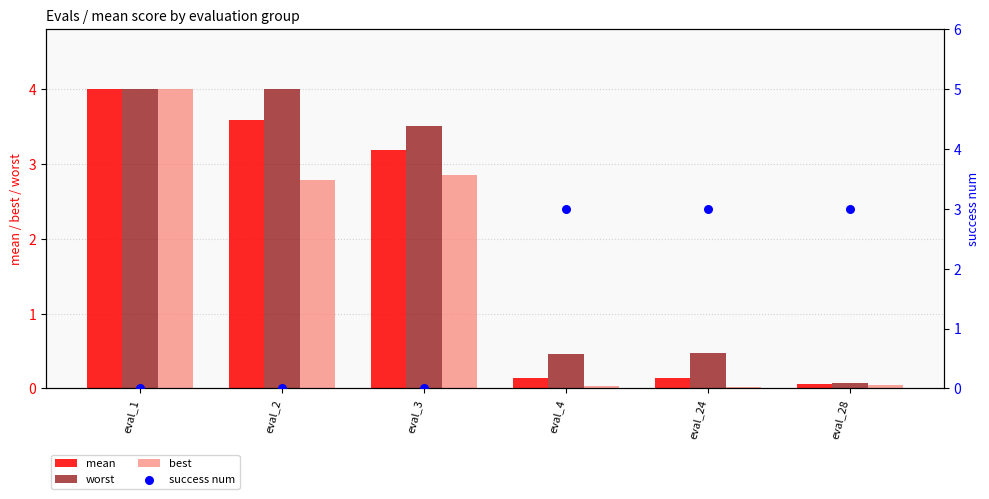

At how many categories does at least one series exceed 0?

6